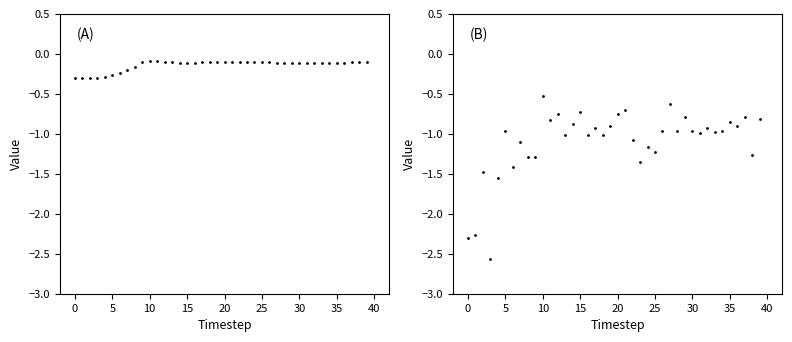

Which series reaches the minimum Y coordinate?

rewards